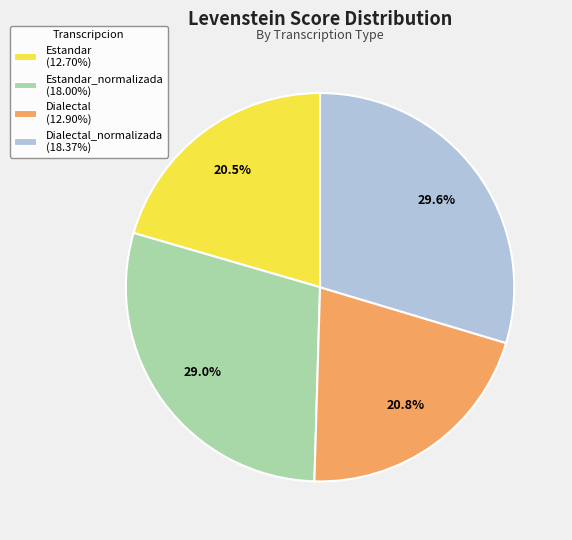

What portion of the pie excludes Dialectal_normalizada (18.37%)?

70.4%